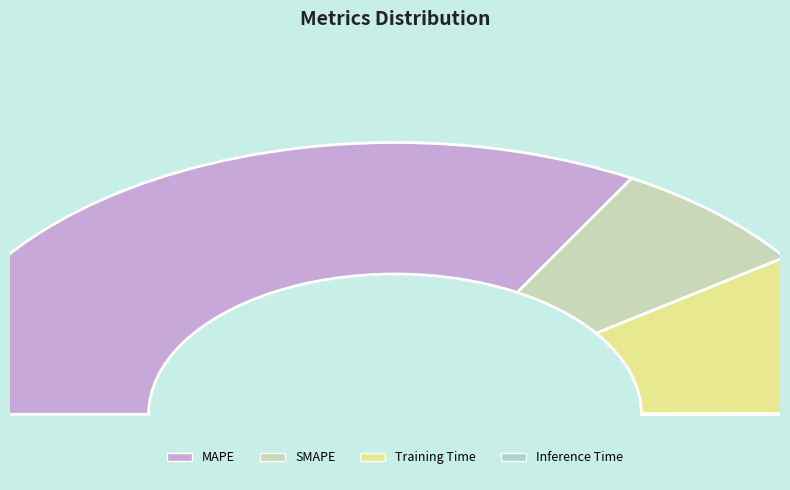

How many segments does this pie chart have?

4